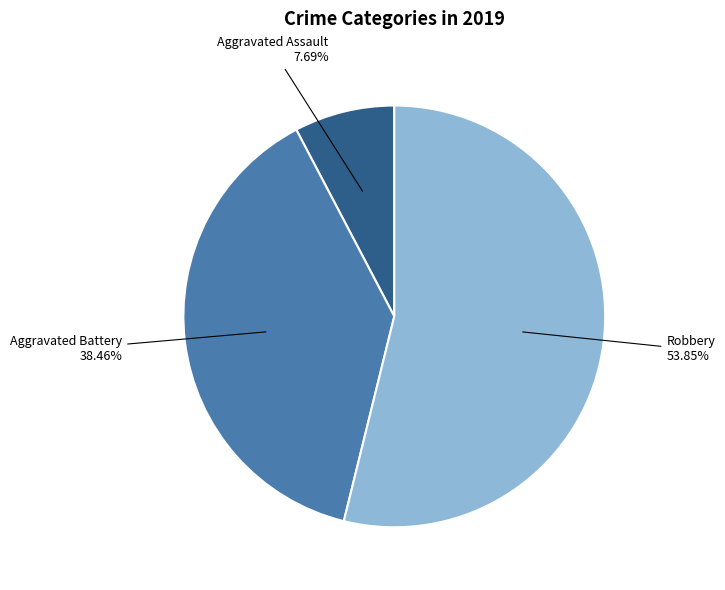

Is there a majority slice in this chart?

Yes